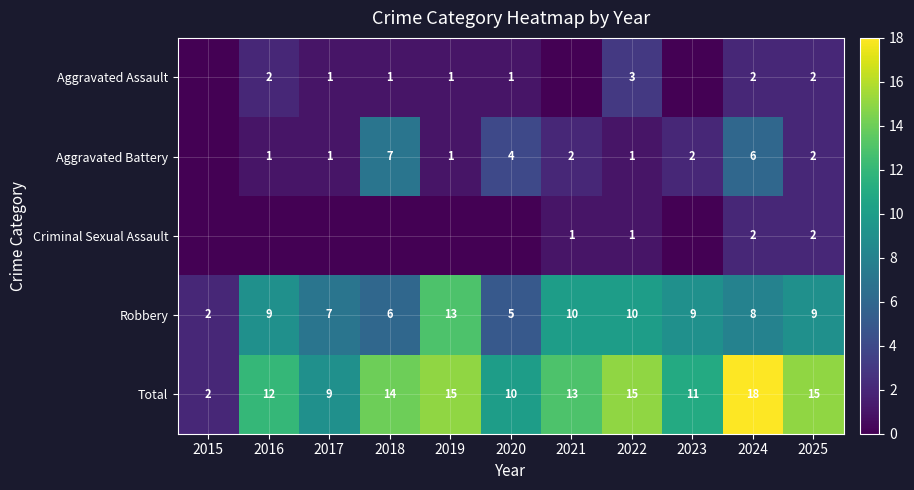

What is the highest value of the Robbery series?

13